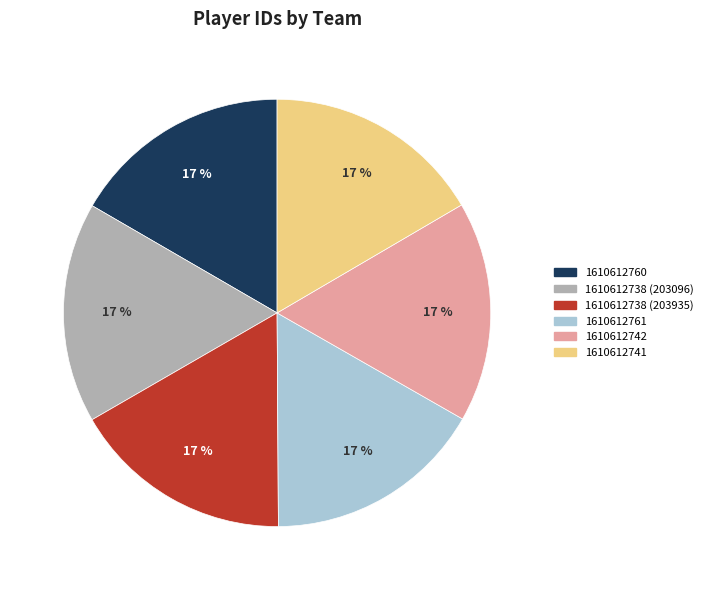

What percentage is the 1610612742 slice, to the nearest percent?

17%